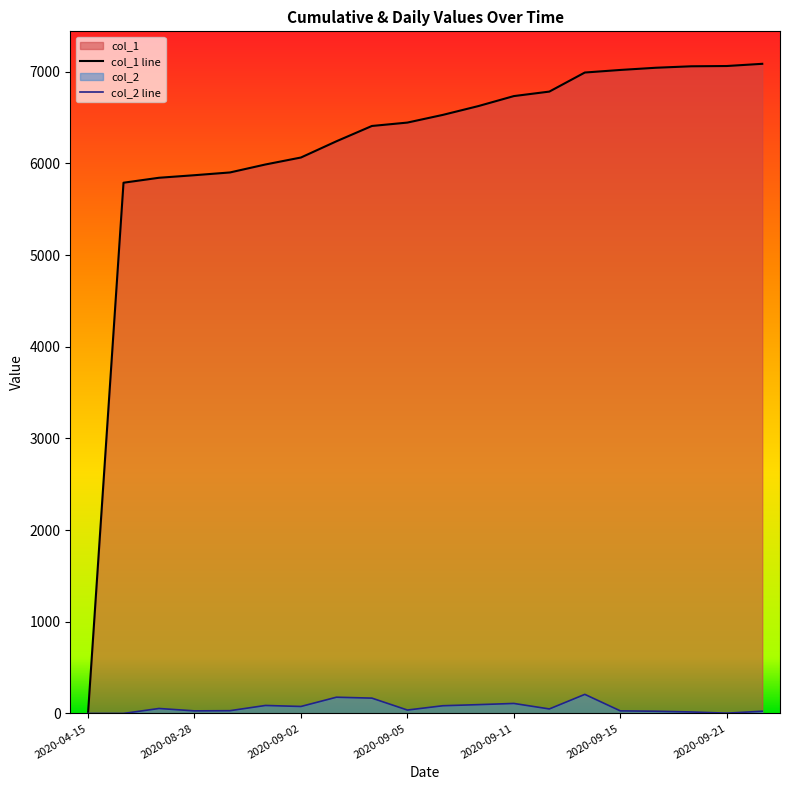

True or false: col_1 has more than 2 interior local peaks.

False